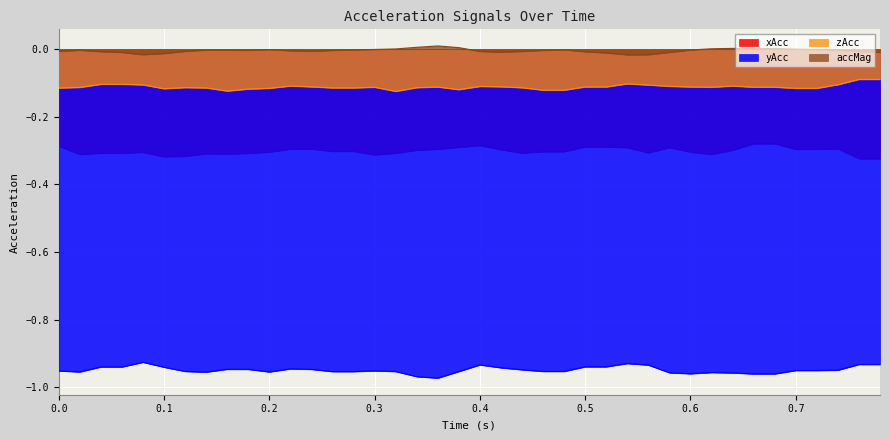

True or false: yAcc and accMag intersect in this chart.

False